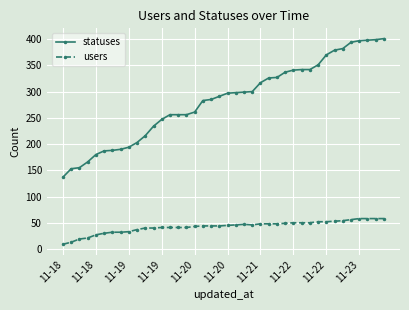

Which series has the largest range (max minus min)?

statuses